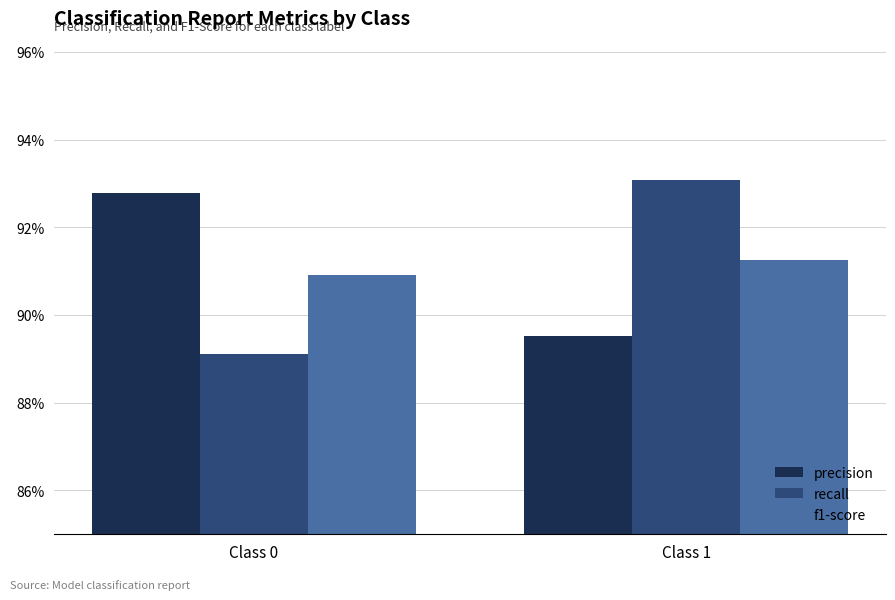

What are all the series names shown in the legend?

precision, recall, f1-score